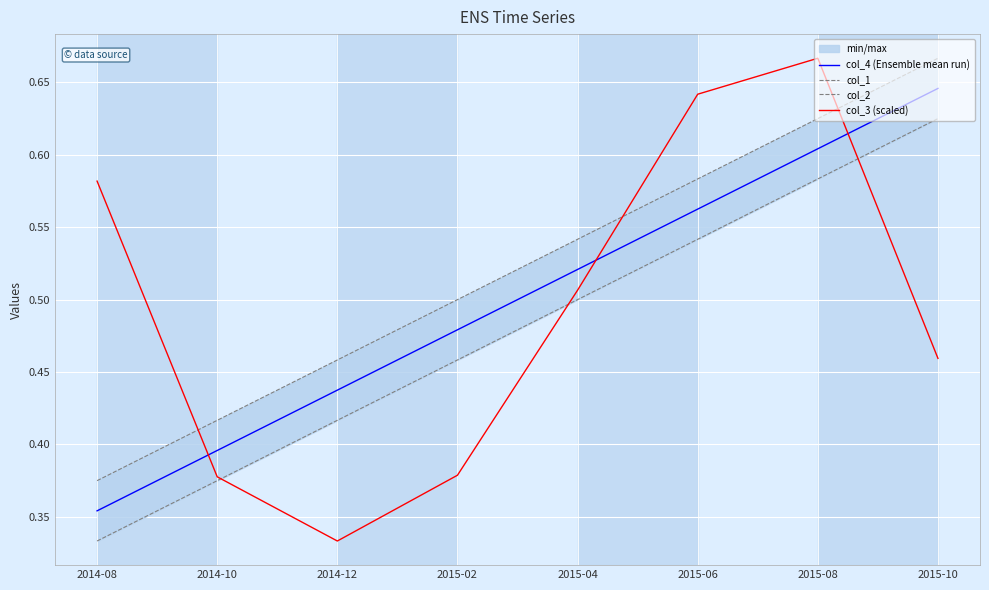

What is the sum of the col_4 (Ensemble mean run) values at 2015-08 and 2014-12?

1.0